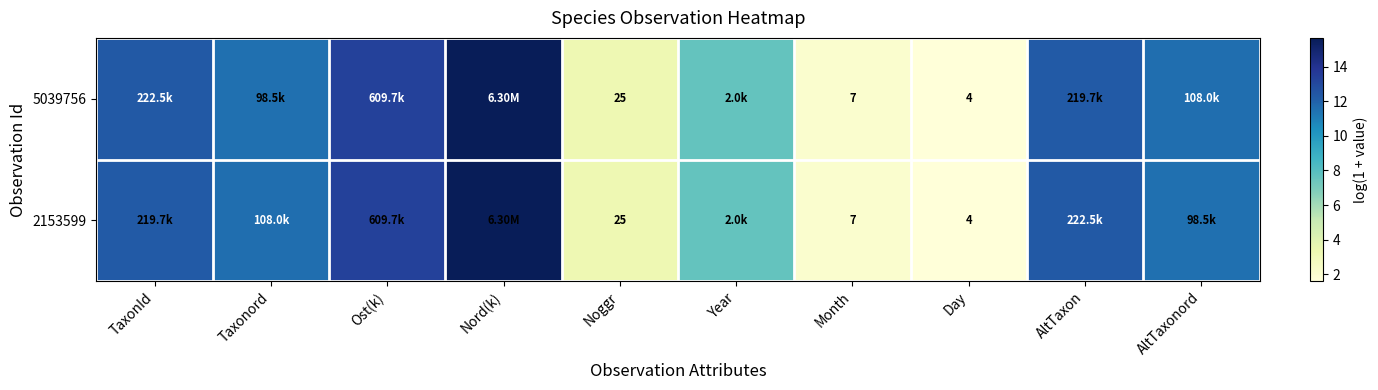

Which series has the largest range (max minus min)?

5039756